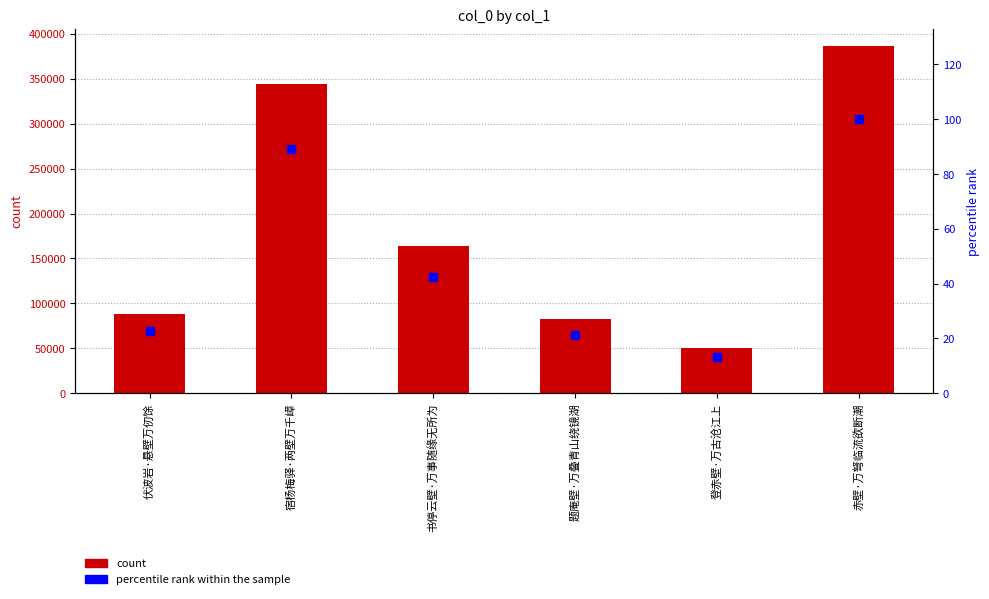

Which series has the widest spread of Y values?

col_0